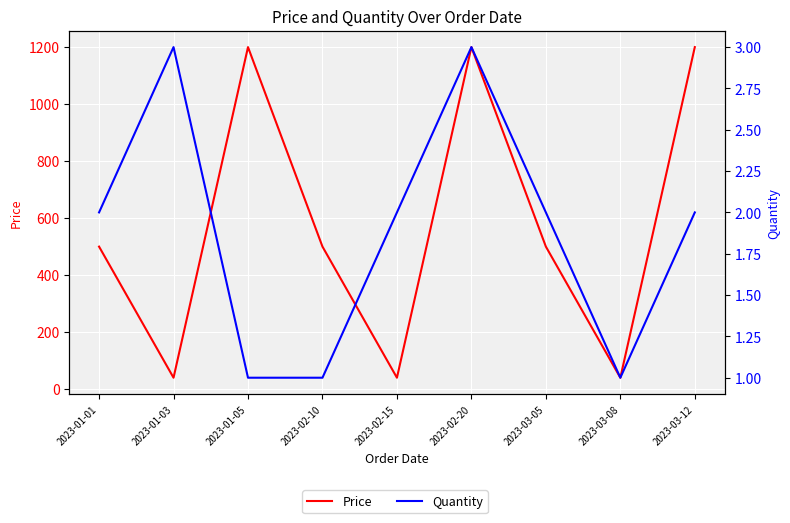

What is the sum of all Price values?

5220